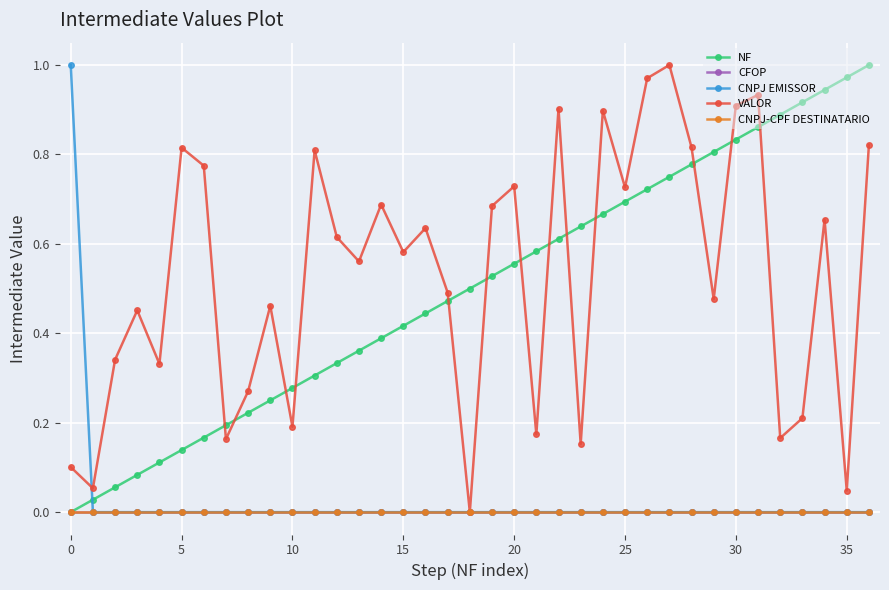

Does the chart have visible grid lines?

Yes